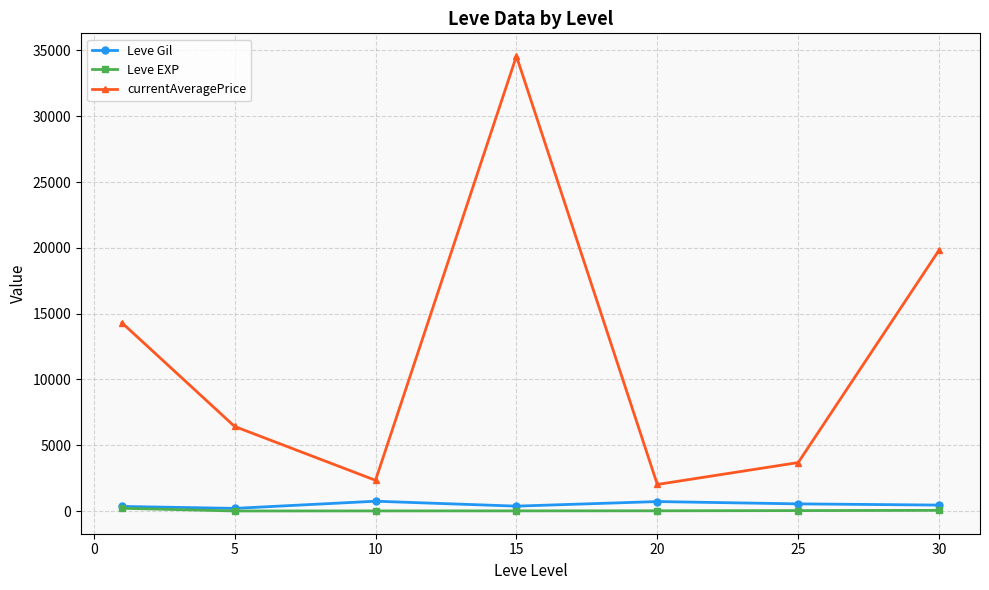

Which series has the largest total across all categories?

currentAveragePrice